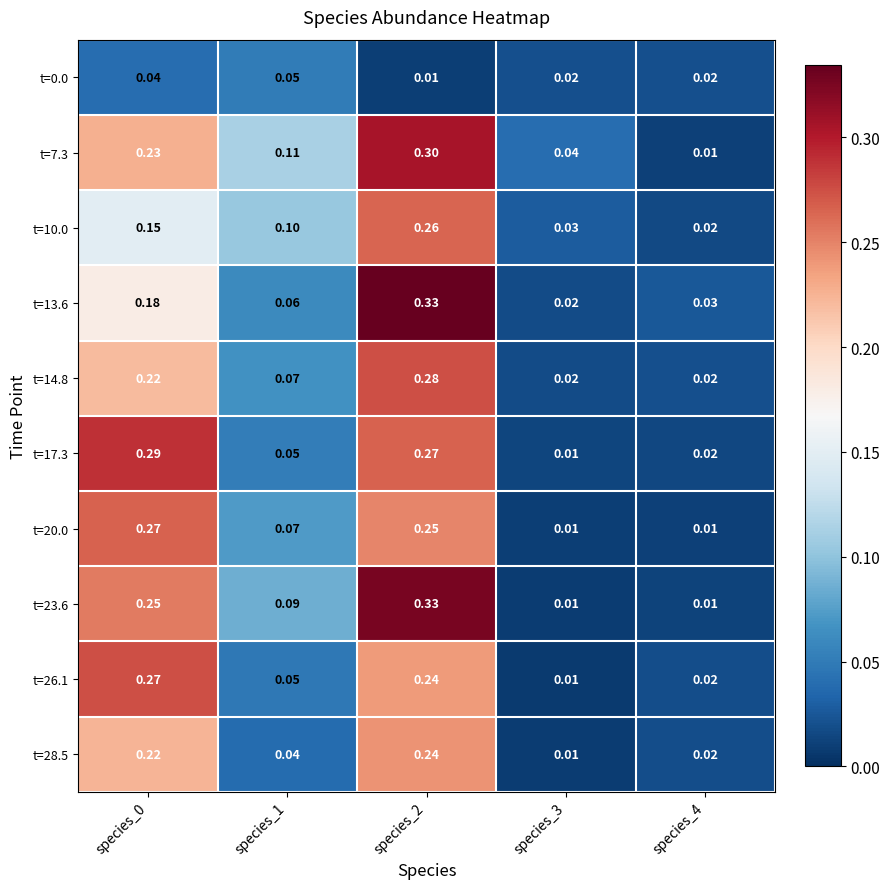

Is the value of t=23.6 at species_0 greater than the value of t=7.3 at species_1?

Yes